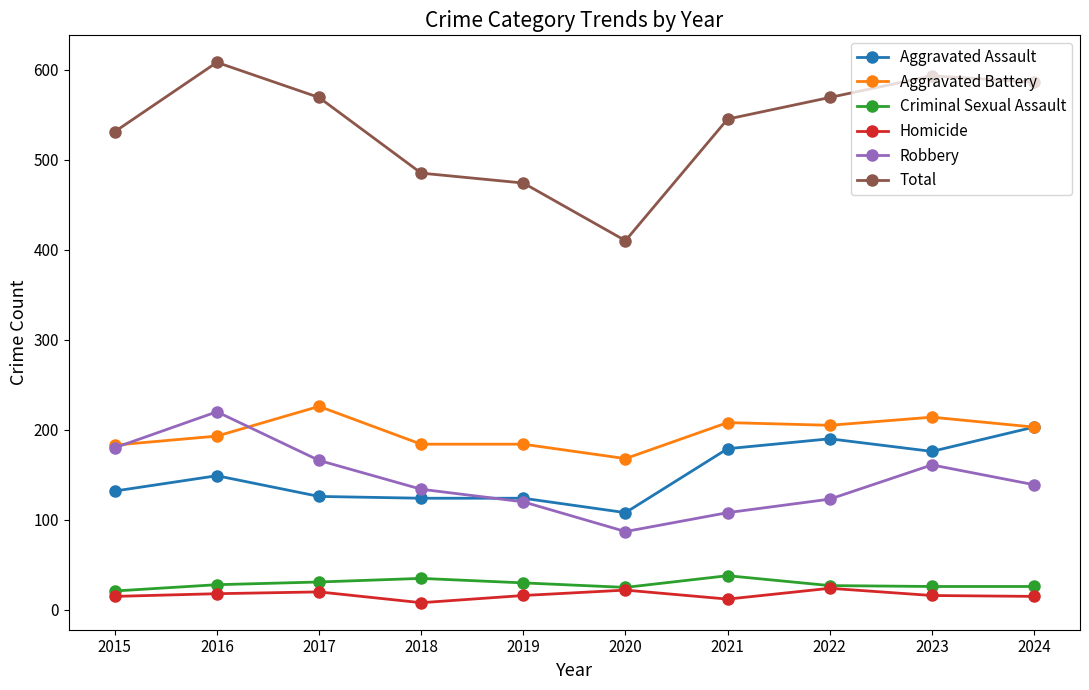

How many lines are shown in the chart?

6